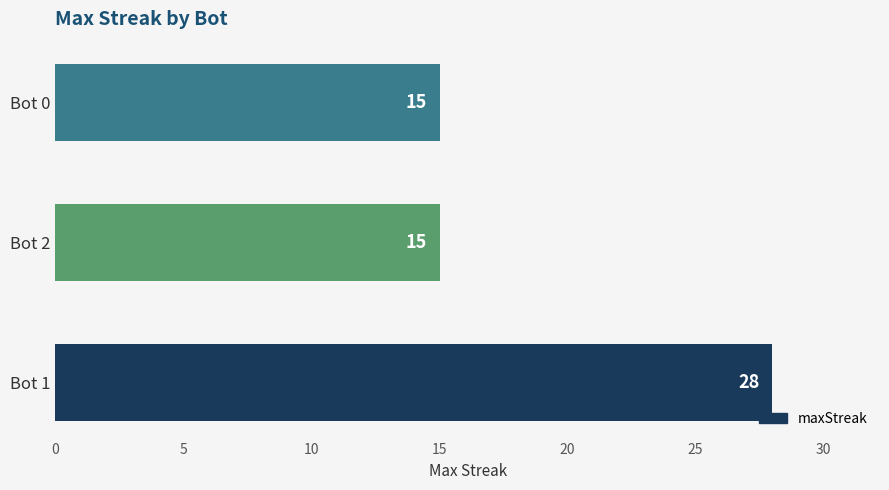

The chart shows a value of 4 at Bot 2. True or false?

False